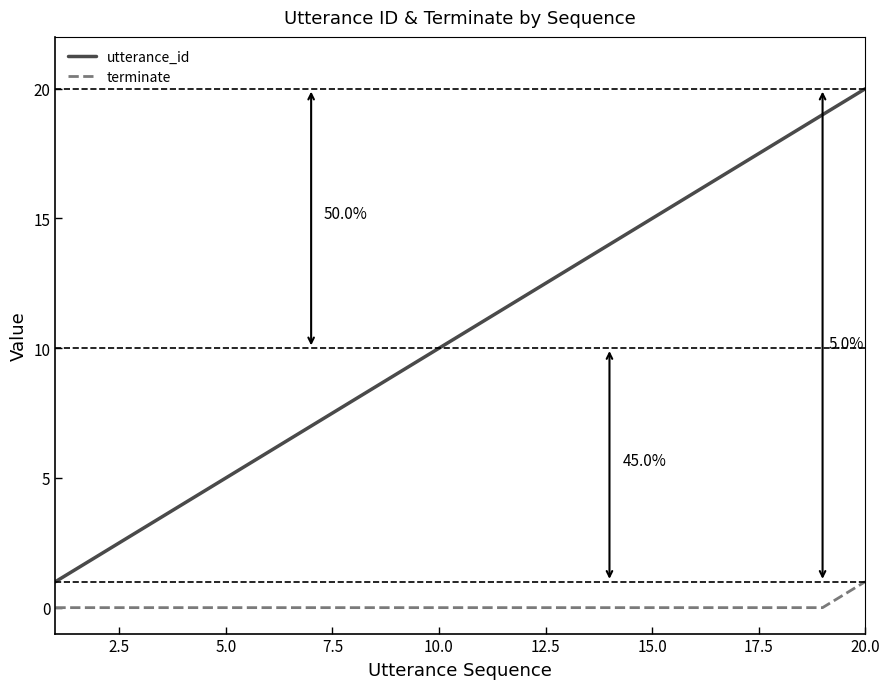

Which series has the largest total across all categories?

utterance_id